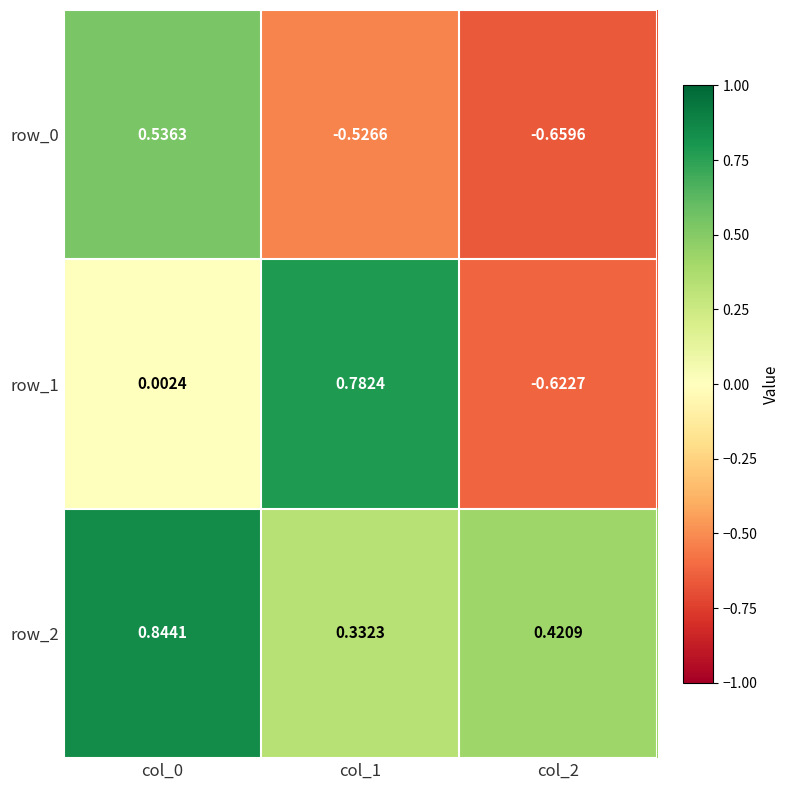

How many categories are shown in the chart?

3